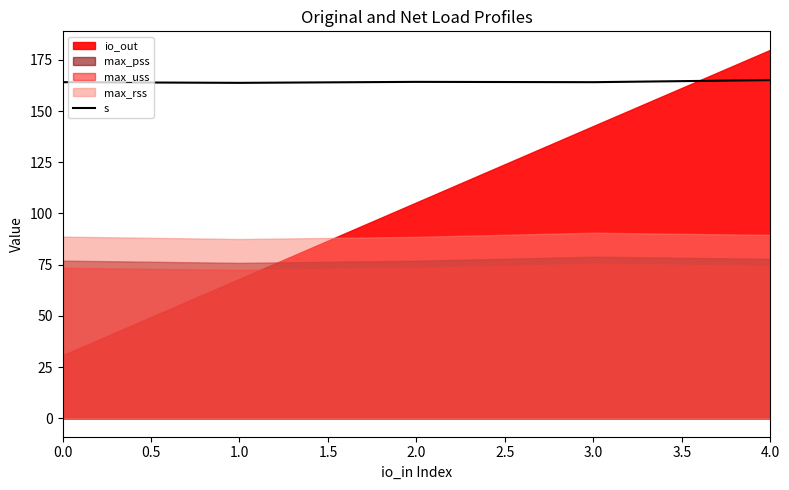

How many lines are shown in the chart?

1